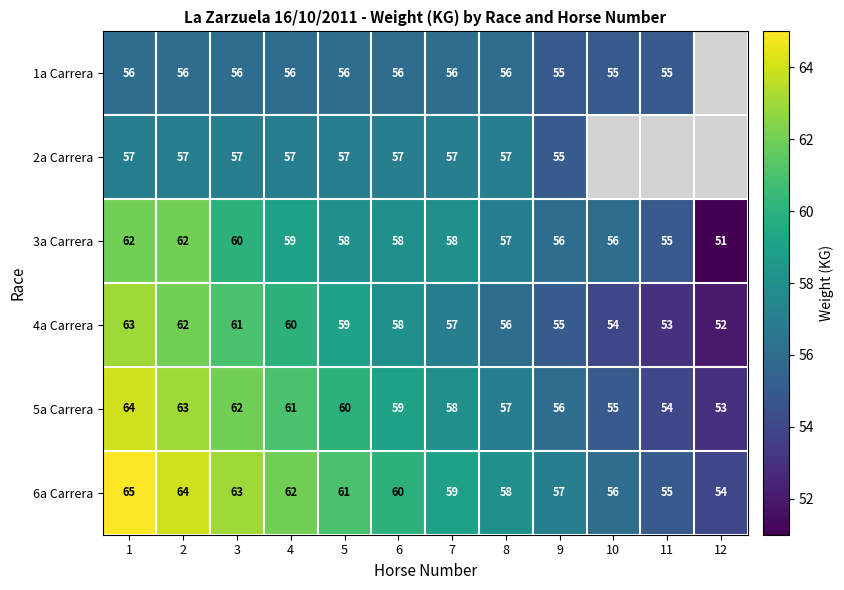

What is the maximum value shown in the chart?

65.0